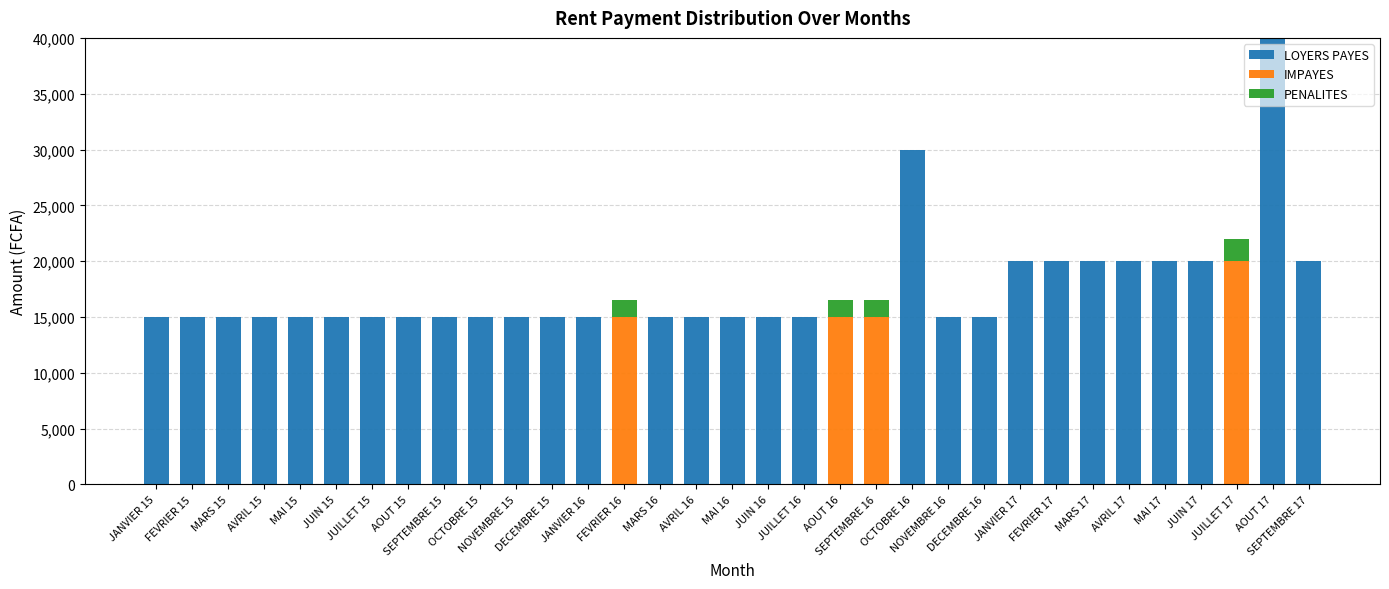

What is the sum of all LOYERS PAYES values?

510000